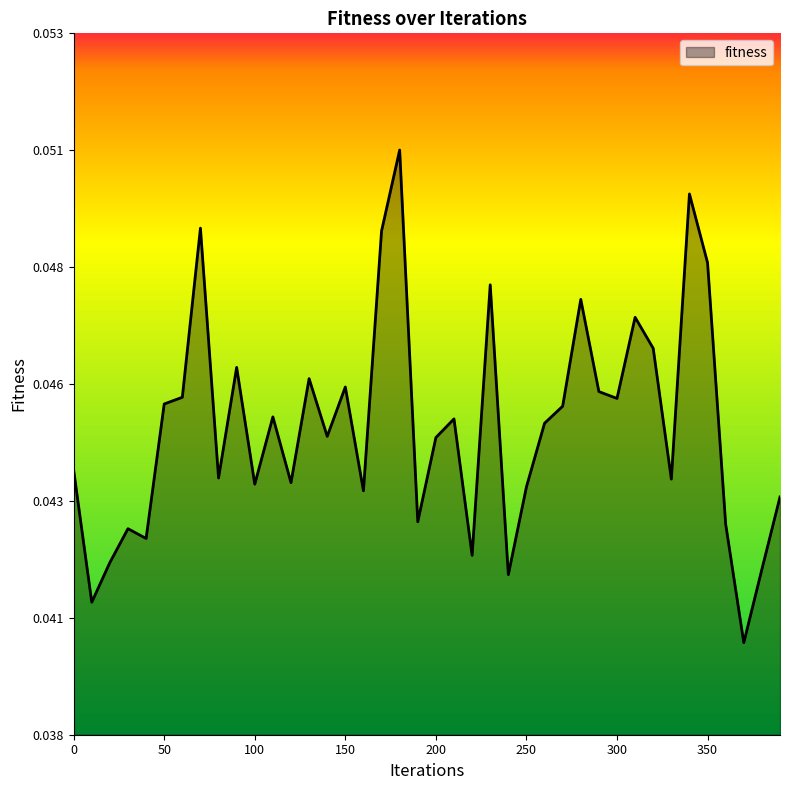

True or false: the data has more than 2 interior local peaks.

True